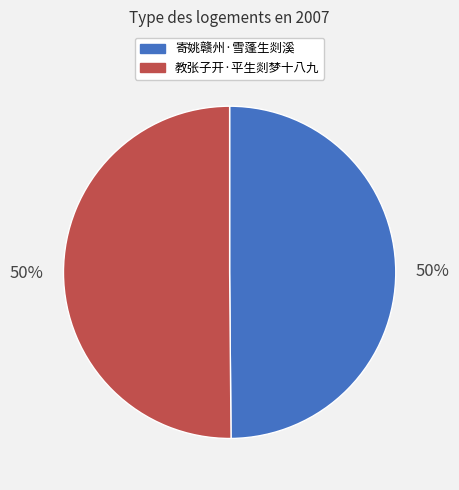

To the nearest percent, what percentage of the pie is 寄姚赣州·雪蓬生剡溪?

50%